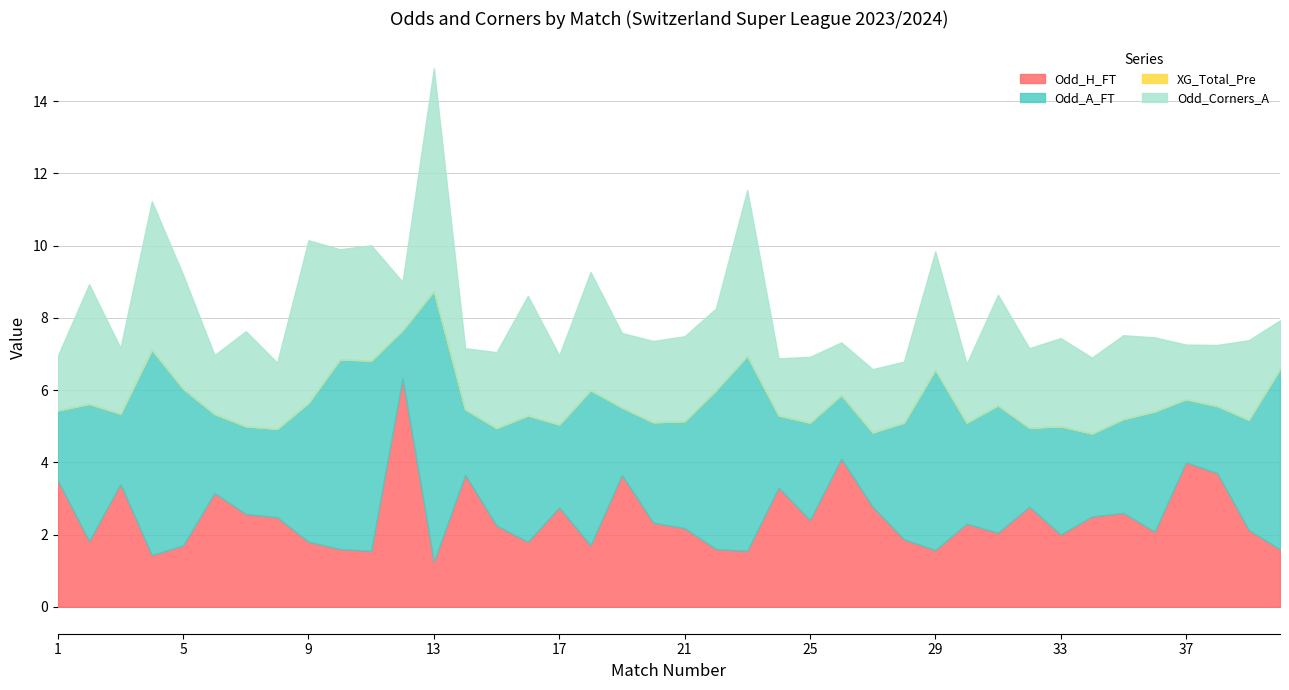

True or false: XG_Total_Pre and Odd_H_FT cross at least once.

False